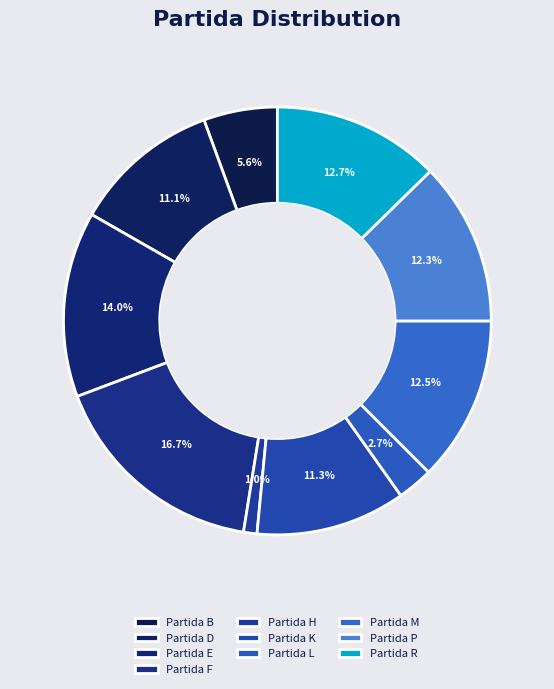

To the nearest percent, what portion does Partida B represent?

6%